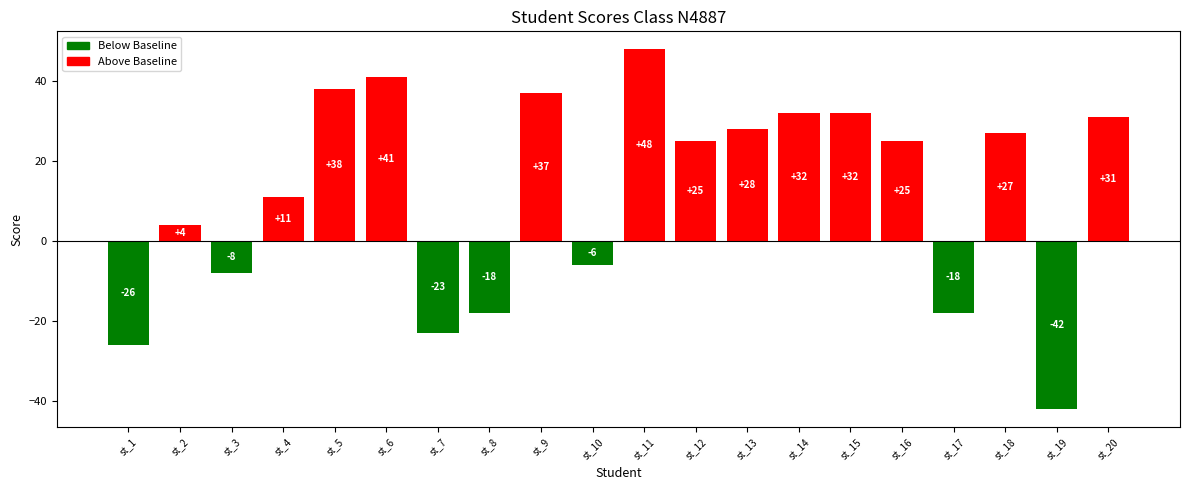

True or false: the data shows 16 at st_4.

False